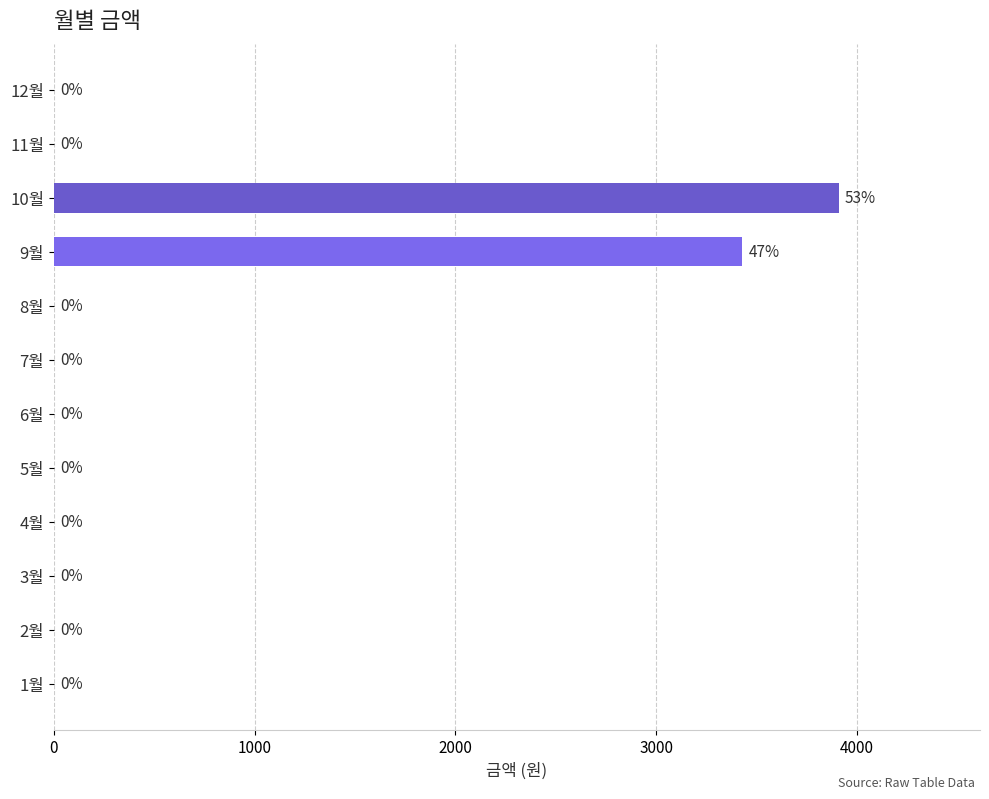

Does the chart contain stacked bars?

No